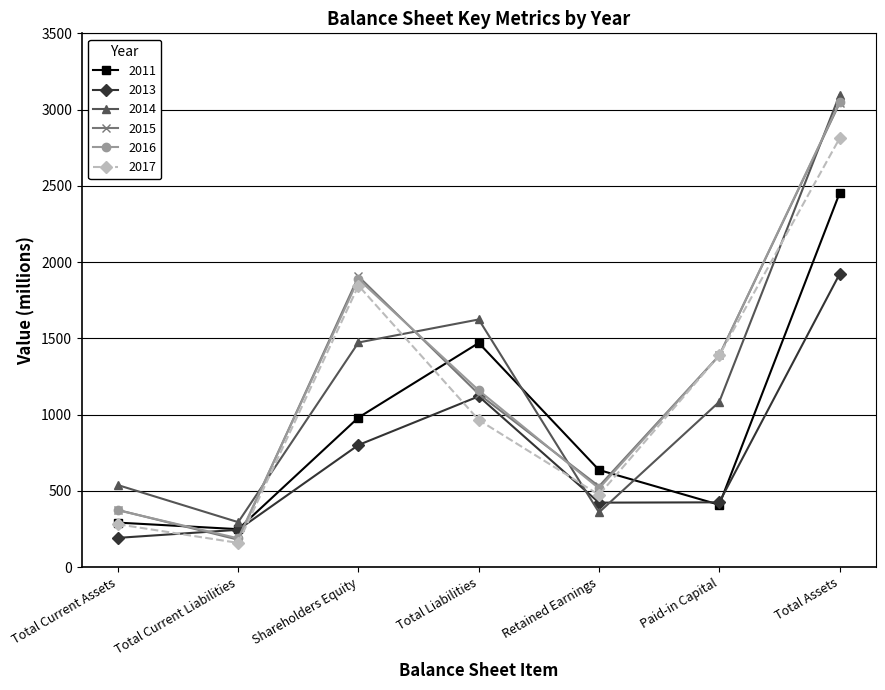

What is the label of the 5th point from the left?

Retained Earnings